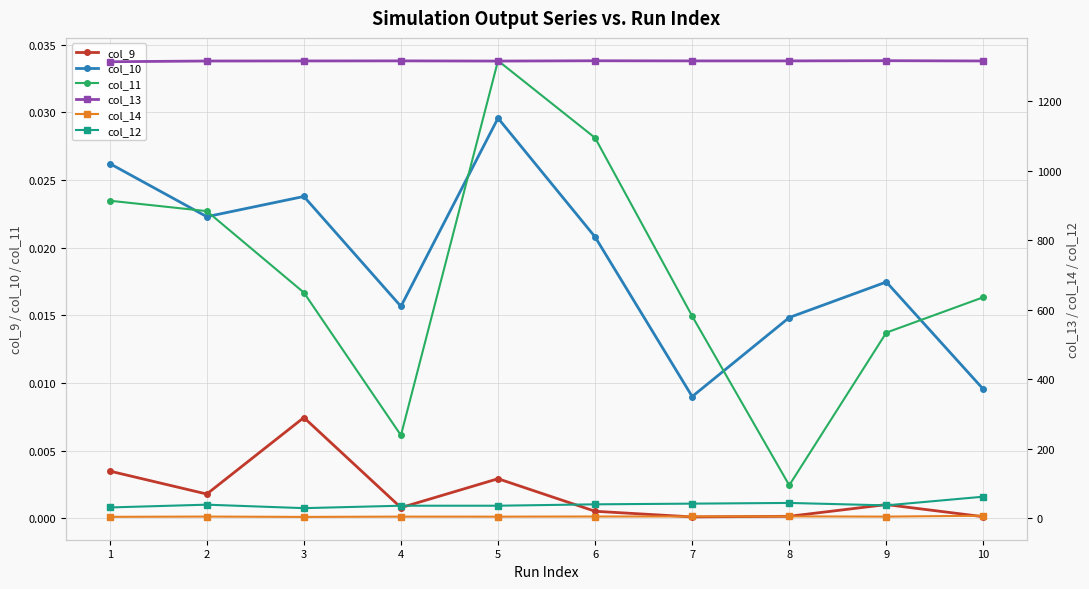

Reading left to right, list all the values displayed in this chart.

col_9: 1=0.0	2=0.0	3=0.0	4=0.0	5=0.0	6=0.0	7=0.0	8=0.0	9=0.0	10=0.0
col_10: 1=0.0	2=0.0	3=0.0	4=0.0	5=0.0	6=0.0	7=0.0	8=0.0	9=0.0	10=0.0
col_11: 1=0.0	2=0.0	3=0.0	4=0.0	5=0.0	6=0.0	7=0.0	8=0.0	9=0.0	10=0.0
col_13: 1=1314.4	2=1316.5	3=1316.7	4=1316.9	5=1316.3	6=1317.2	7=1316.8	8=1316.8	9=1317.4	10=1316.6
col_14: 1=4.0	2=4.7	3=3.8	4=4.6	5=4.5	6=4.9	7=5.1	8=5.3	9=4.6	10=7.2
col_12: 1=31.0	2=39.0	3=29.0	4=36.0	5=36.0	6=40.0	7=42.0	8=44.0	9=37.0	10=62.0